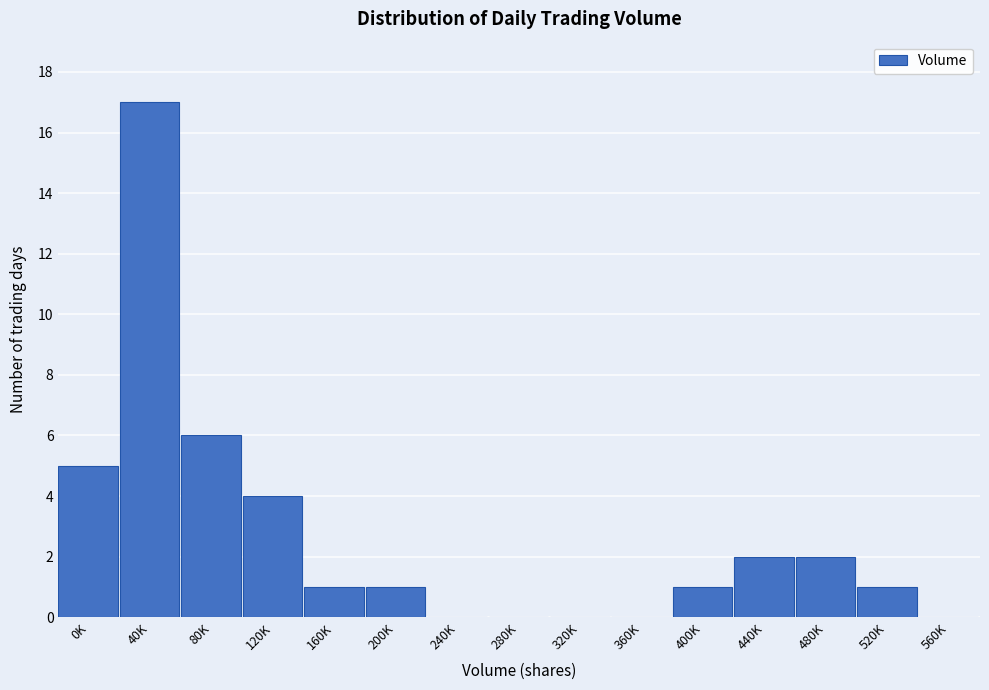

Reading right to left, extract all data points from this chart.

560K=0	520K=1	480K=2	440K=2	400K=1	360K=0	320K=0	280K=0	240K=0	200K=1	160K=1	120K=4	80K=6	40K=17	0K=5